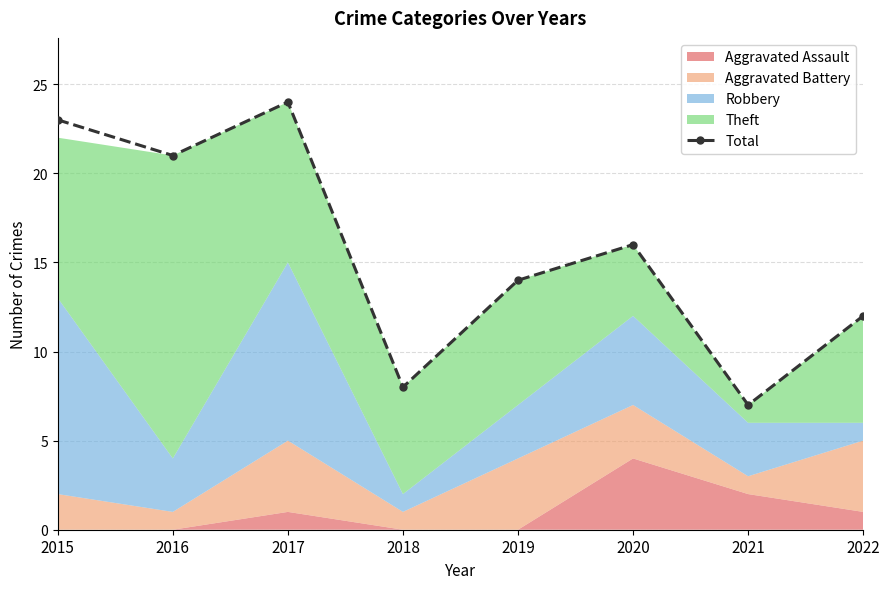

Which label corresponds to the smallest value in the chart?

2021